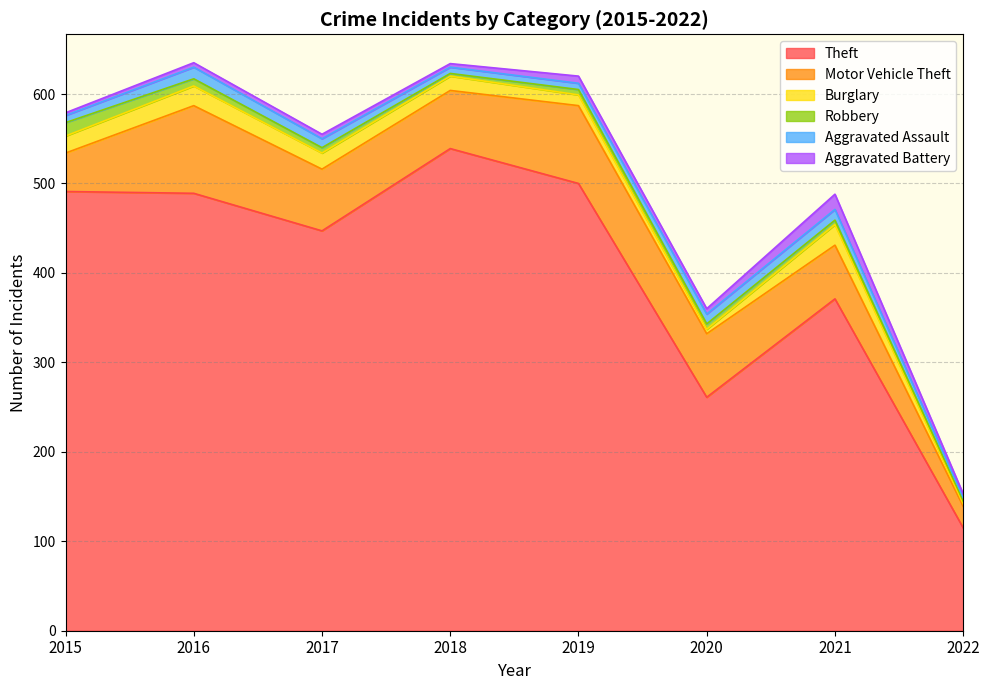

The Burglary series shows 39 at 2021. True or false?

False